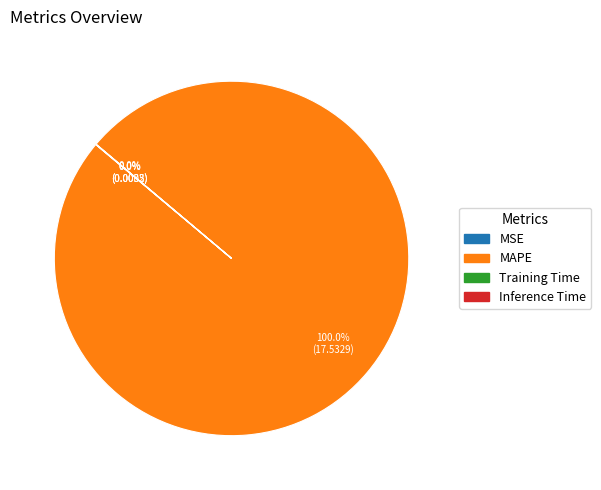

Which slice is the largest?

MAPE